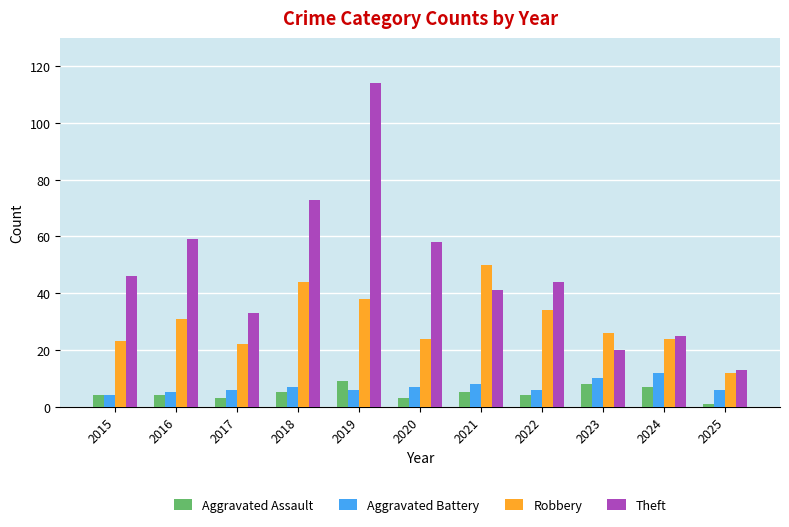

Reading left to right, what are all the values shown in this chart?

Aggravated Assault: 4	4	3	5	9	3	5	4	8	7	1
Aggravated Battery: 4	5	6	7	6	7	8	6	10	12	6
Robbery: 23	31	22	44	38	24	50	34	26	24	12
Theft: 46	59	33	73	114	58	41	44	20	25	13